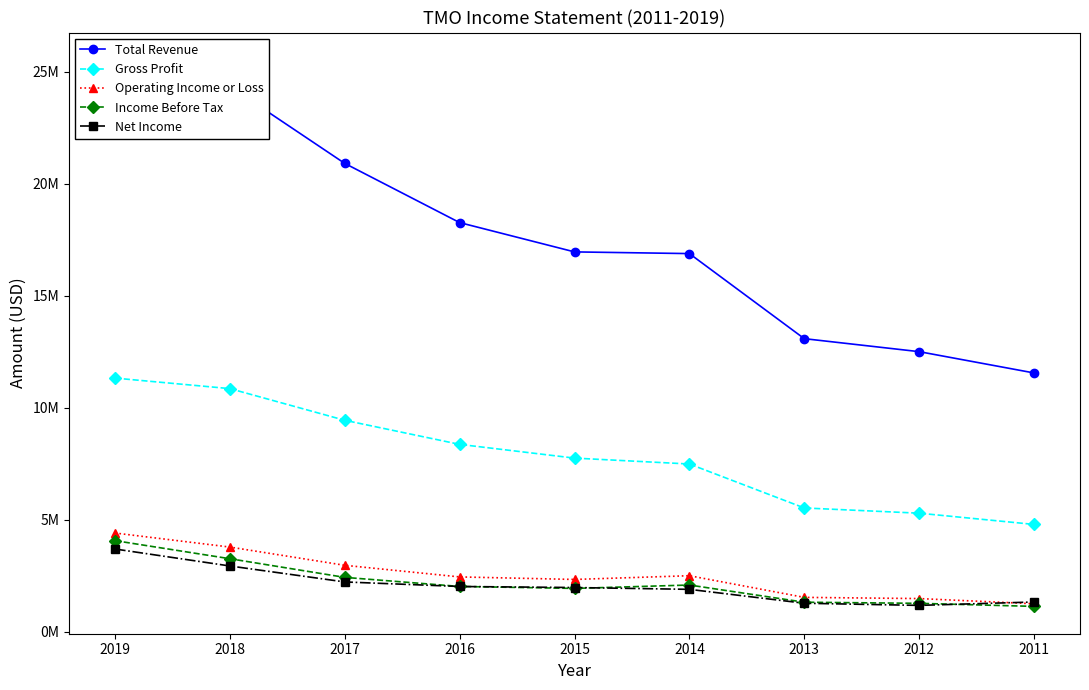

Reading left to right, what are all the values shown in this chart?

Total Revenue: 25542000	24358000	20918000	18274100	16965400	16889600	13090300	12509900	11558800
Gross Profit: 11329000	10859000	9445000	8369100	7755900	7492000	5529100	5295500	4794000
Operating Income or Loss: 4410000	3783000	2968000	2449200	2336200	2503000	1535600	1482100	1250800
Income Before Tax: 4070000	3262000	2429000	2023900	1936400	2087200	1319500	1269400	1132800
Net Income: 3696000	2938000	2225000	2021800	1975400	1894400	1273300	1177900	1329900